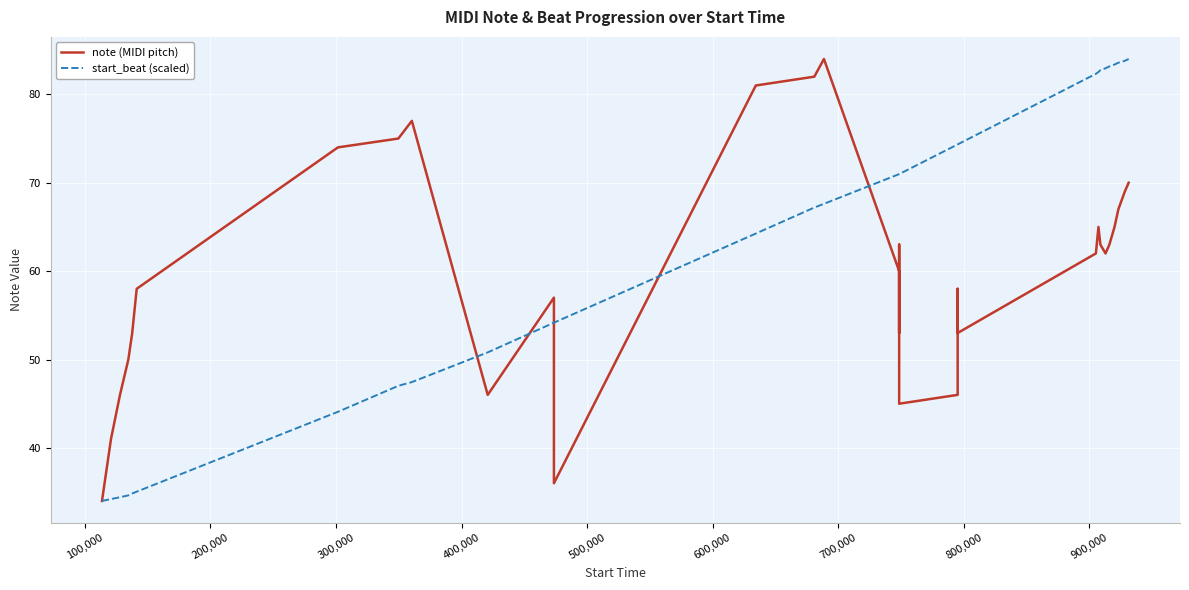

Is this an area chart (filled region under the line)?

No